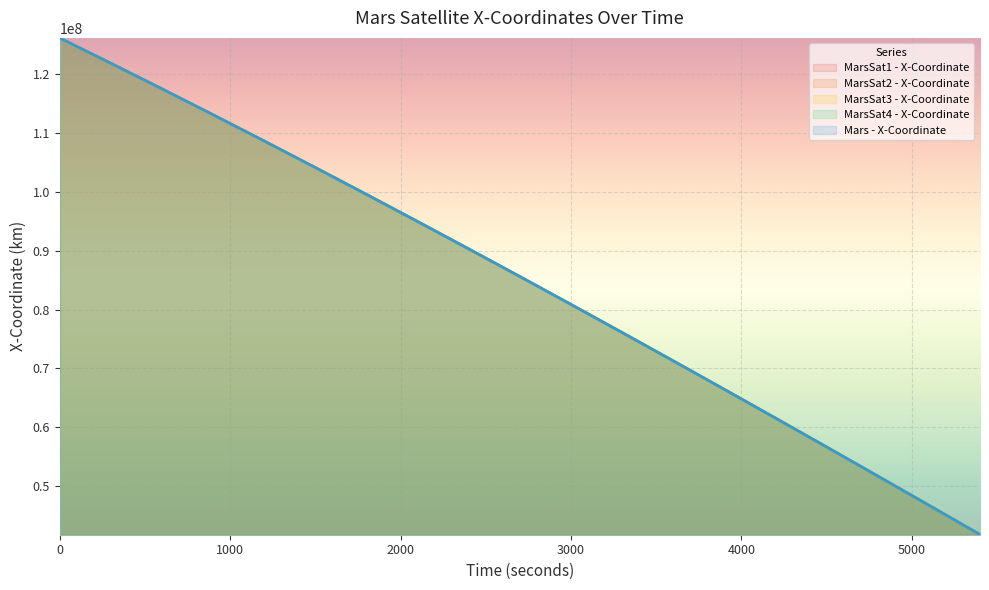

Reading left to right, transcribe all the data shown in this chart.

MarsSat1 - X-Coordinate: 126190941.3	121898842.7	117548518.3	113142039.0	108681502.6	104169032.9	99606778.2	94996910.9	90341625.9	85643139.9	80903690.4	76125534.4	71310947.4	66462222.3	61581668.4	56671610.3	51734386.7	46772349.2	41787861.6
MarsSat2 - X-Coordinate: 126146702.0	121854352.8	117503794.8	113097099.2	108636363.7	104123712.2	99561293.1	94951278.8	90295864.2	85597266.3	80857722.3	76079489.3	71264842.8	66416075.7	61535497.3	56625432.1	51688218.6	46726208.6	41741765.6
MarsSat3 - X-Coordinate: 126185154.5	121893537.9	117543682.6	113137657.9	108677559.9	104165510.7	99603657.4	94994170.7	90339244.4	85641093.9	80901955.4	76124085.0	71309757.0	66461263.6	61580913.4	56671030.2	51733952.2	46772030.7	41787628.9
MarsSat4 - X-Coordinate: 126178755.8	121886002.7	117535009.5	113127849.9	108666624.5	104153459.5	99590506.1	94979939.0	90323955.9	85624776.0	80884639.1	76105804.8	71290550.9	66441172.6	61559981.6	56649304.7	51711482.6	46748869.2	41763830.0
Mars - X-Coordinate: 126177831.1	121885655.8	117535253.5	113128695.4	108668079.5	104155529.4	99593194.0	94983245.5	90327879.3	85629312.1	80889781.5	76111544.7	71296877.4	66448072.7	61567440.1	56657304.2	51720003.9	46757891.1	41773329.5